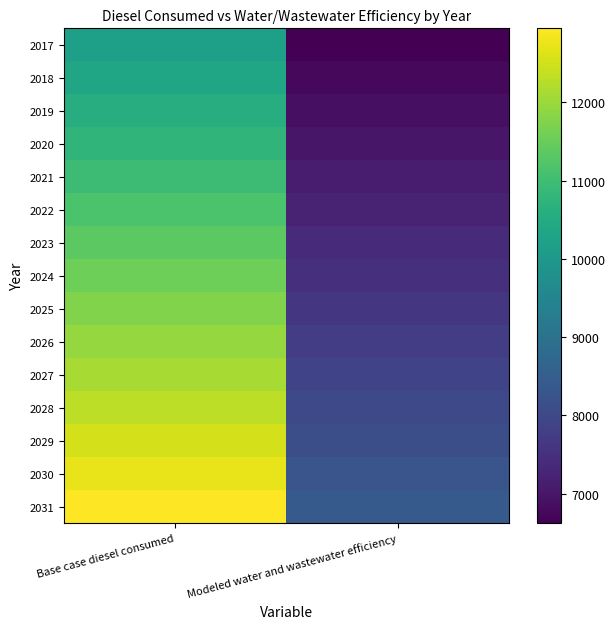

Which series has the largest total across all categories?

2031